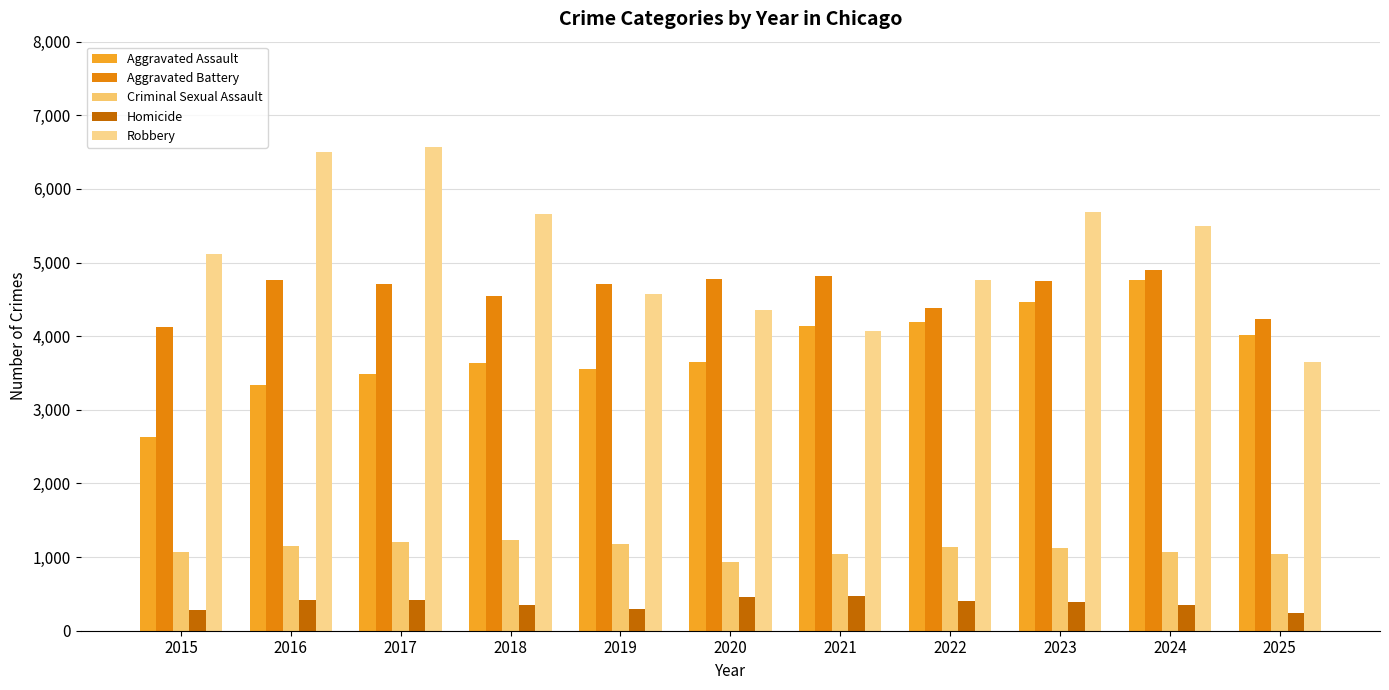

What is the minimum value for Robbery?

3649